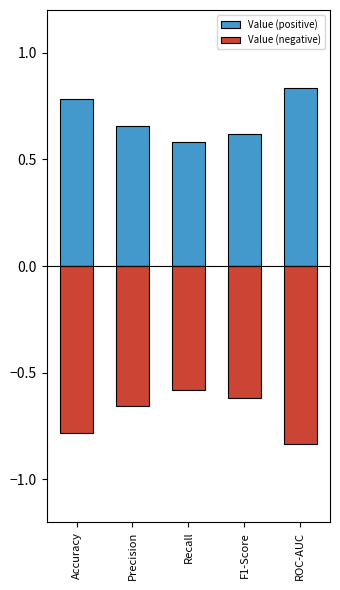

Read the Value (positive) value at F1-Score.

0.6